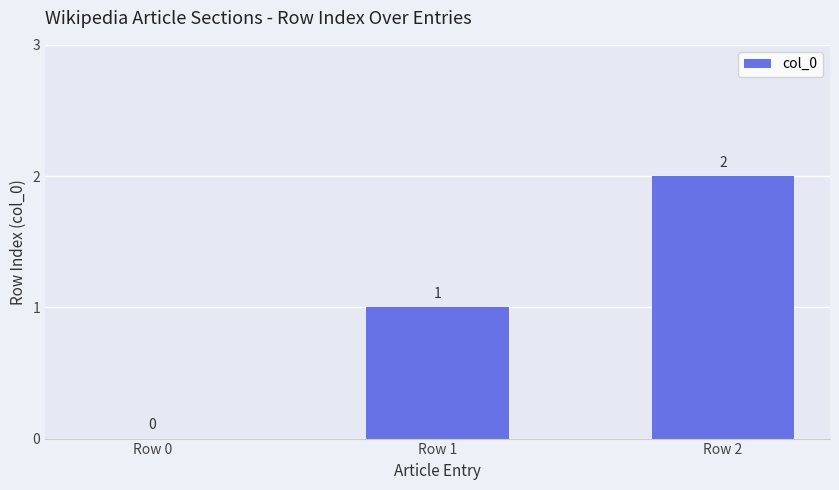

How many categories are shown in the chart?

3